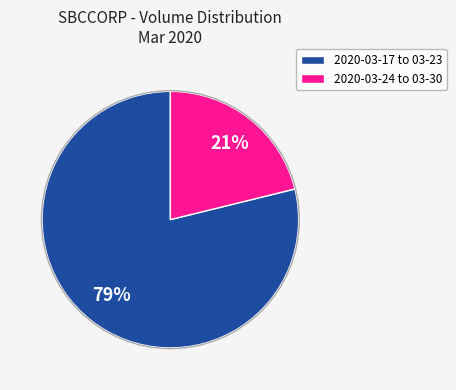

How many slices are in this pie chart?

2